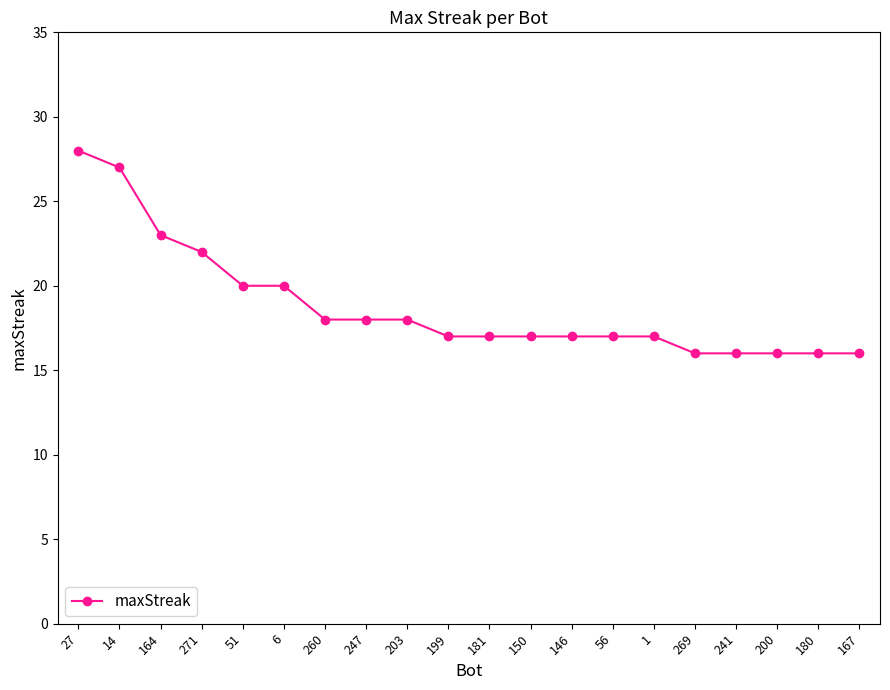

Reading right to left, list all the values displayed in this chart.

167=16	180=16	200=16	241=16	269=16	1=17	56=17	146=17	150=17	181=17	199=17	203=18	247=18	260=18	6=20	51=20	271=22	164=23	14=27	27=28